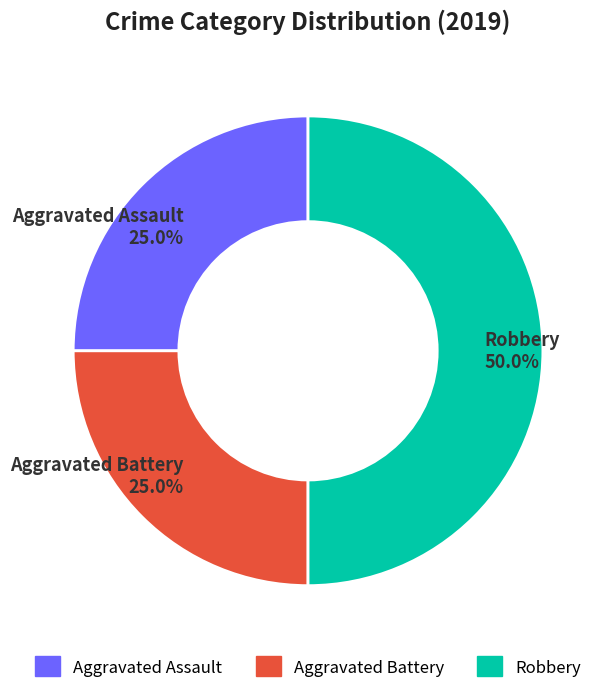

How many segments does this pie chart have?

3